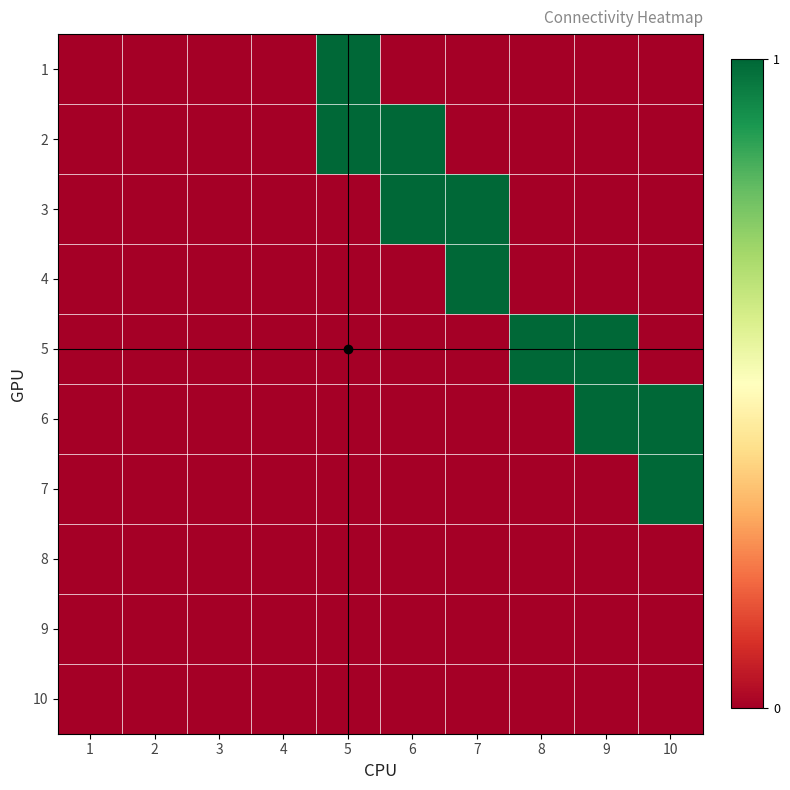

Reading right to left, what are all the values shown in this chart?

1: 10=0	9=0	8=0	7=0	6=0	5=1	4=0	3=0	2=0	1=0
2: 10=0	9=0	8=0	7=0	6=1	5=1	4=0	3=0	2=0	1=0
3: 10=0	9=0	8=0	7=1	6=1	5=0	4=0	3=0	2=0	1=0
4: 10=0	9=0	8=0	7=1	6=0	5=0	4=0	3=0	2=0	1=0
5: 10=0	9=1	8=1	7=0	6=0	5=0	4=0	3=0	2=0	1=0
6: 10=1	9=1	8=0	7=0	6=0	5=0	4=0	3=0	2=0	1=0
7: 10=1	9=0	8=0	7=0	6=0	5=0	4=0	3=0	2=0	1=0
8: 10=0	9=0	8=0	7=0	6=0	5=0	4=0	3=0	2=0	1=0
9: 10=0	9=0	8=0	7=0	6=0	5=0	4=0	3=0	2=0	1=0
10: 10=0	9=0	8=0	7=0	6=0	5=0	4=0	3=0	2=0	1=0